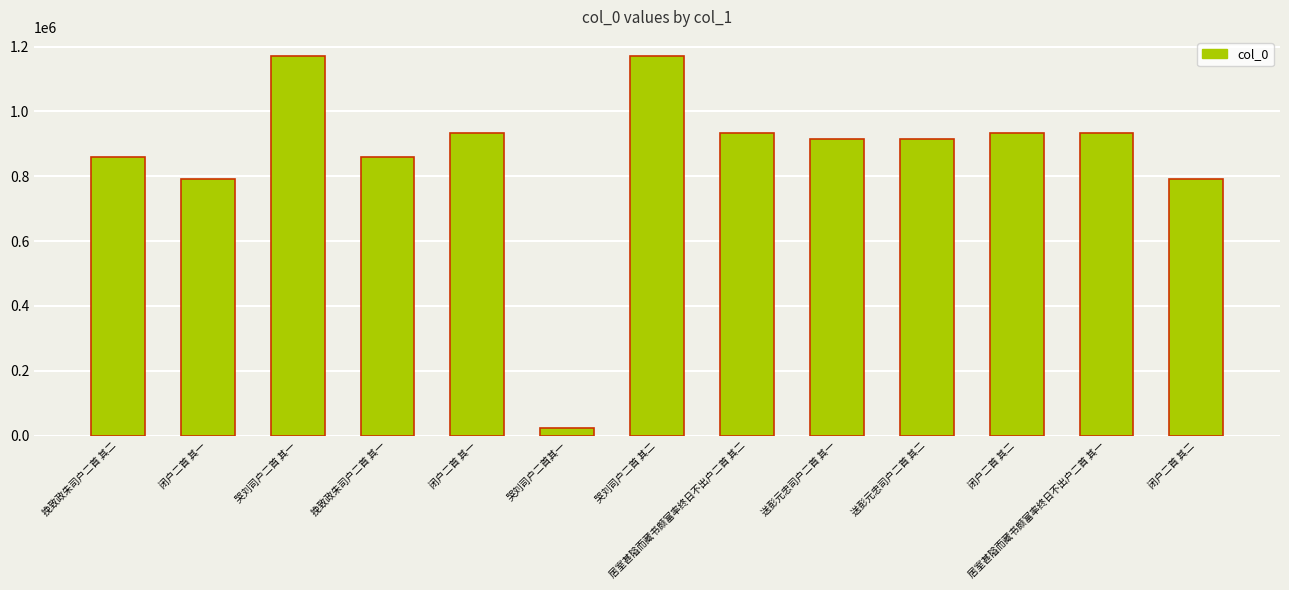

How many bars are there in total?

13